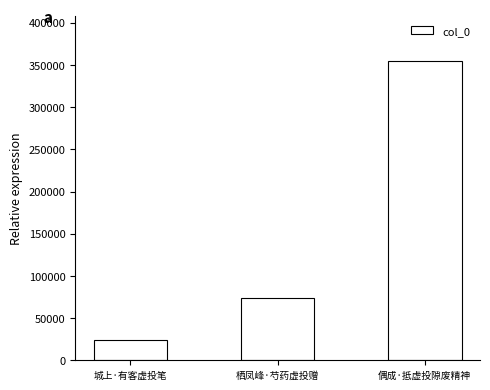

What position from the left is 偶成·抵虚投隙废精神?

3